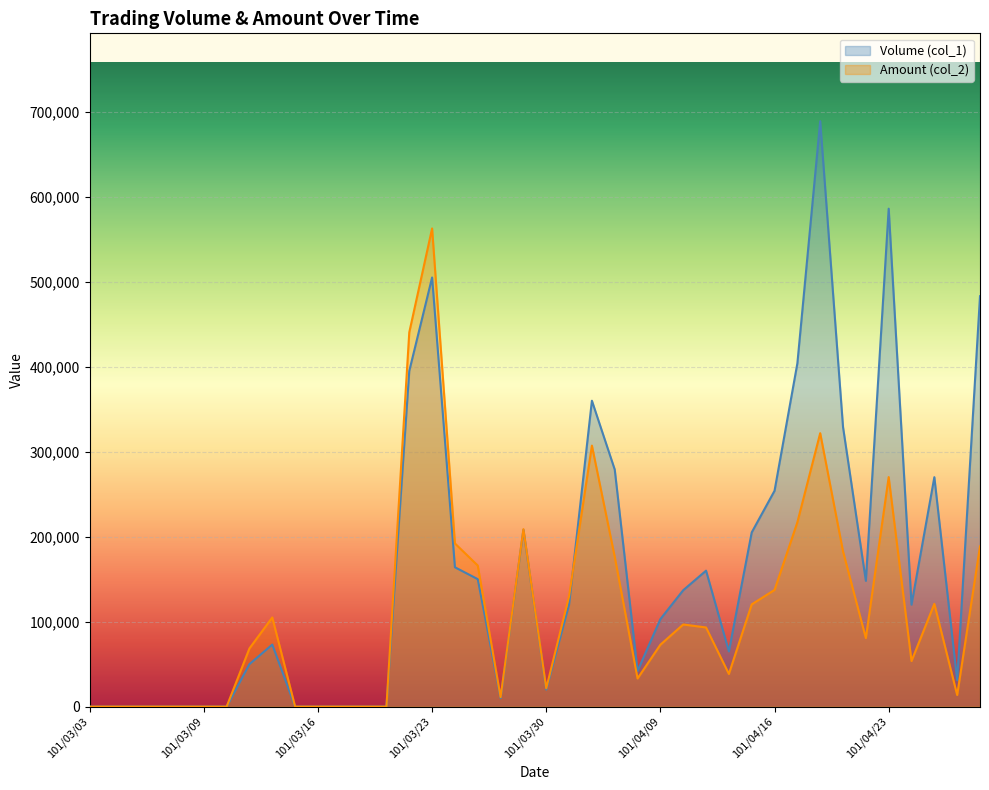

Where is the first local minimum for Volume (col_1)?

101/03/28